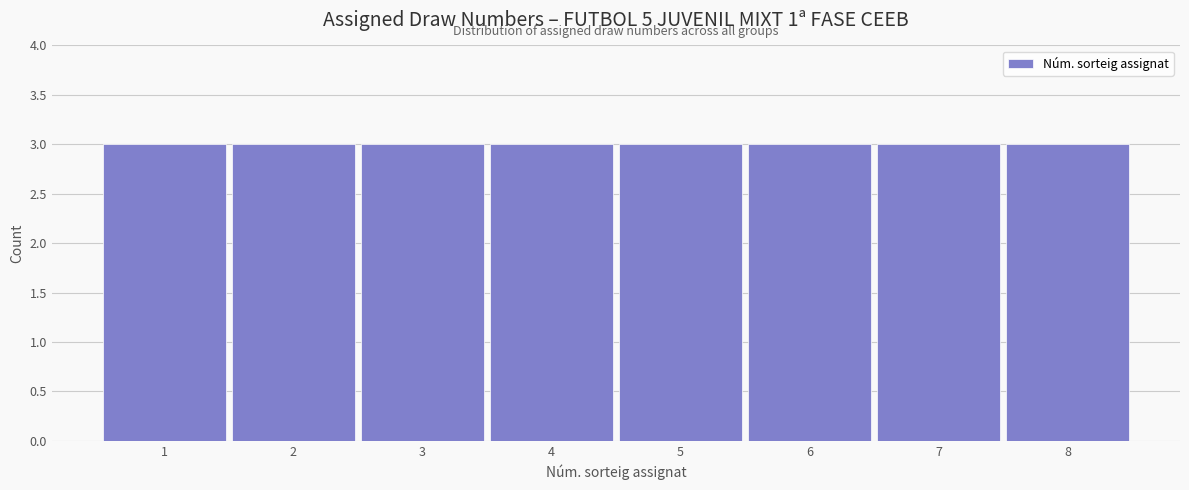

Reading left to right, transcribe this chart: for each bar, give the range it covers on the x-axis and its height. The values are not printed on the chart, so give them approximately, as read against the axis.

0.5 to 1.5: 3
1.5 to 2.5: 3
2.5 to 3.5: 3
3.5 to 4.5: 3
4.5 to 5.5: 3
5.5 to 6.5: 3
6.5 to 7.5: 3
7.5 to 8.5: 3